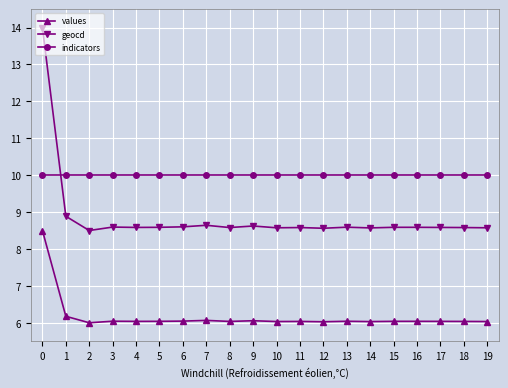

Which series has the widest spread of values?

geocd